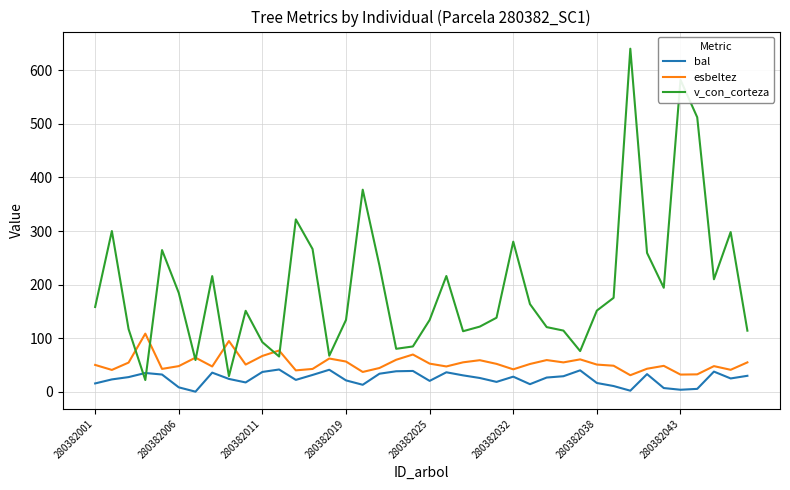

At how many categories does at least one series exceed 500?

3